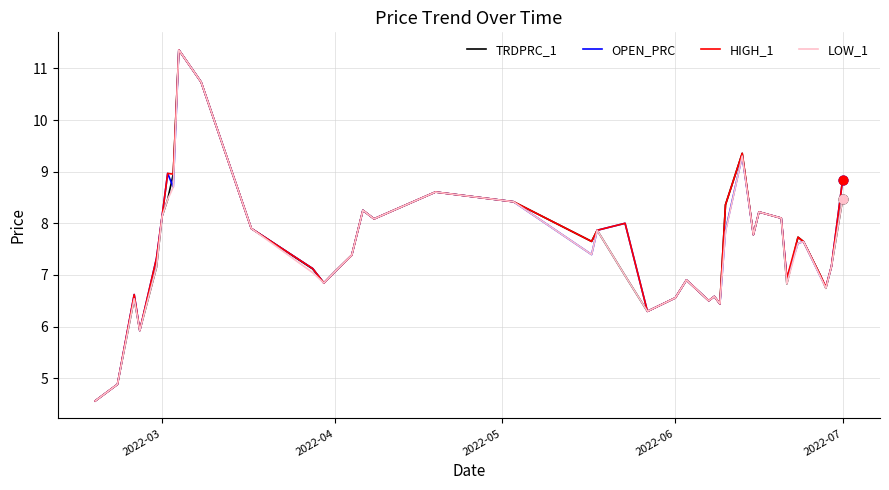

What is the highest value of the OPEN_PRC series?

11.4